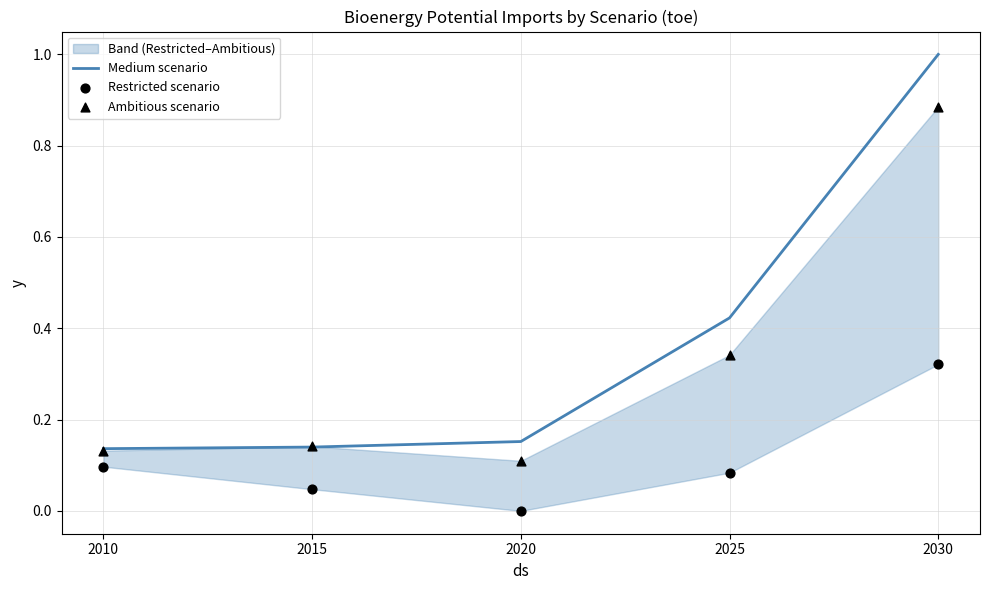

What is the total value across all series at 2015?

0.3